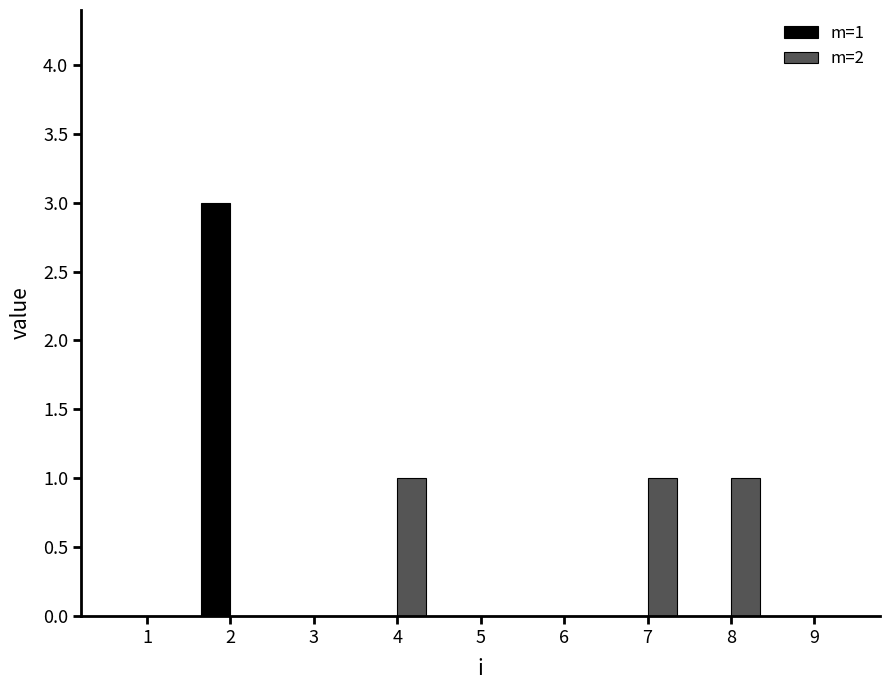

The value of m=2 at 6 is -1. True or false?

False